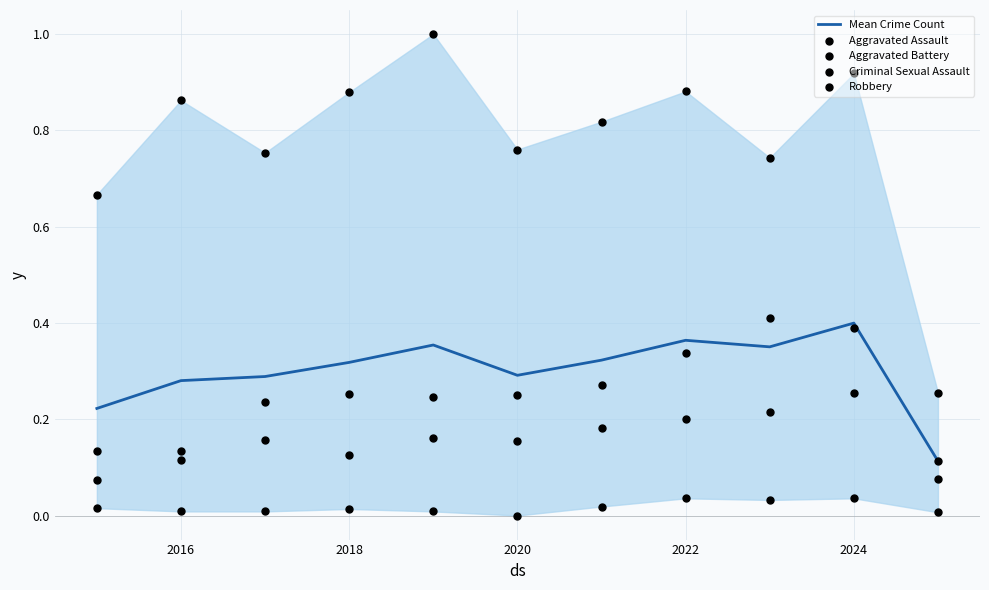

The value of Mean Crime Count at 2020 is 0.3. True or false?

True